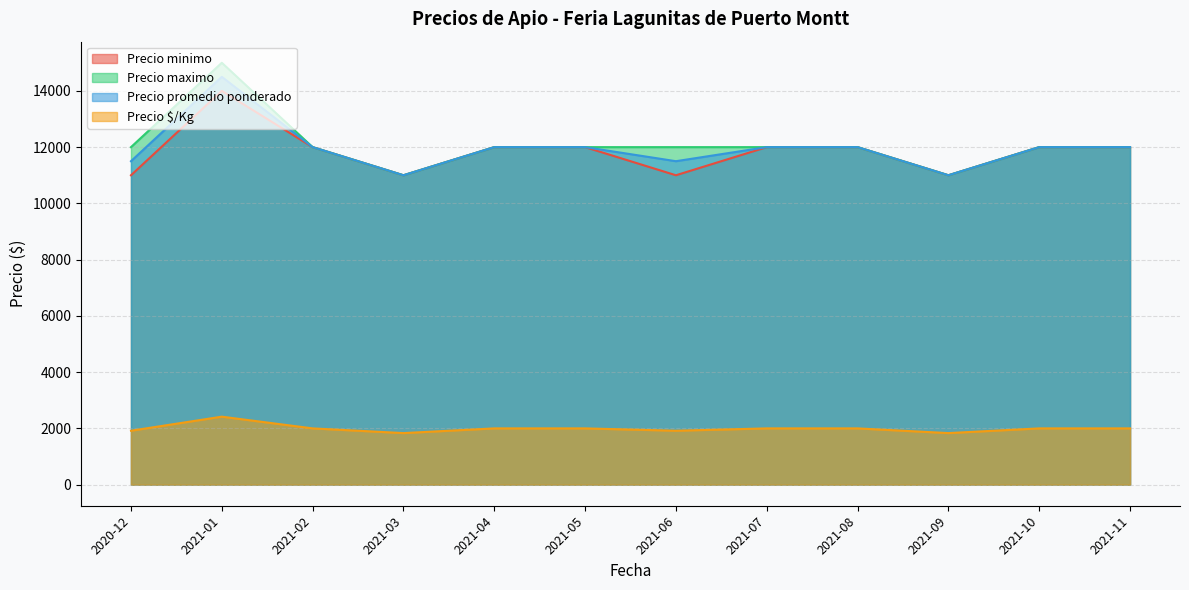

True or false: Precio $/Kg has a value of 847 at 2021-10.

False